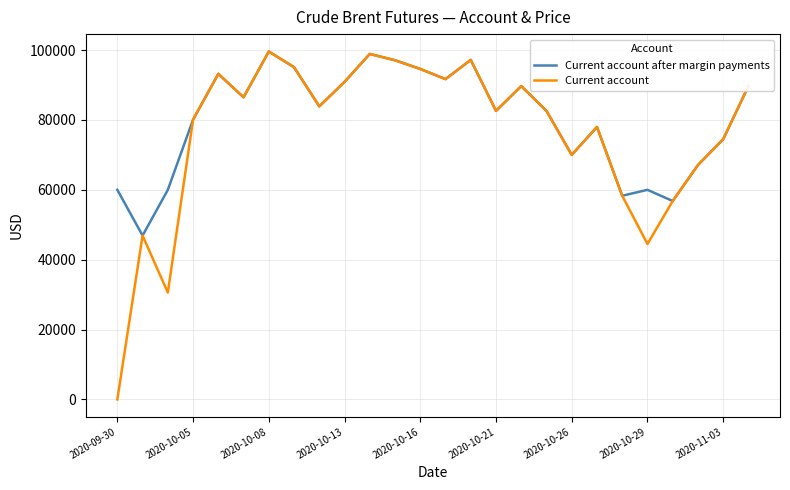

Which series has the widest spread of values?

Current account